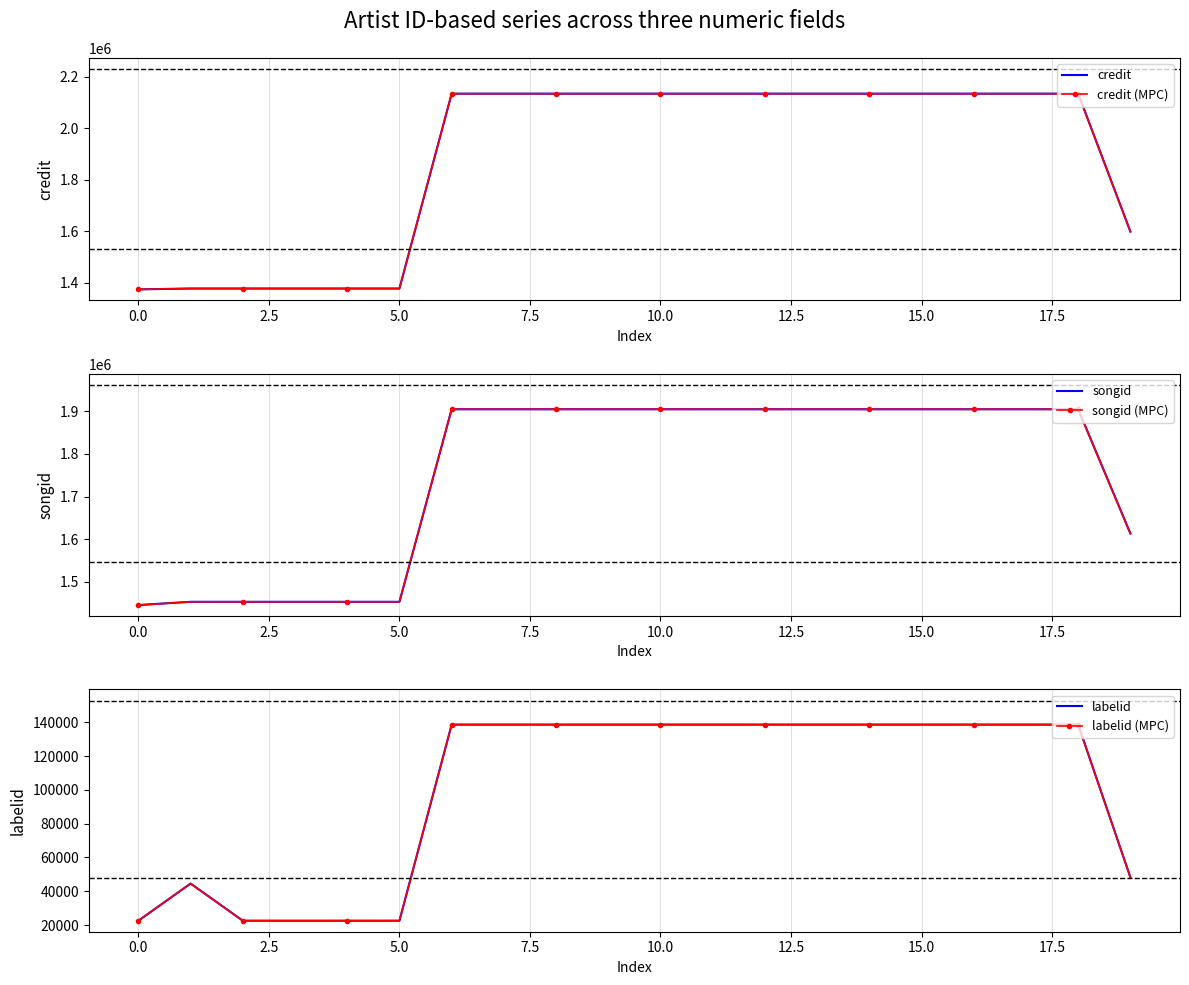

True or false: labelid (MPC) has a value of 22555 at 2.5.

True